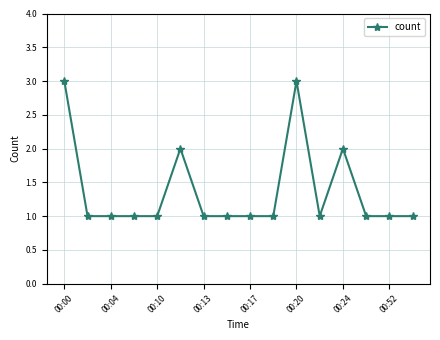

True or false: the data has more than 0 interior local peaks.

True